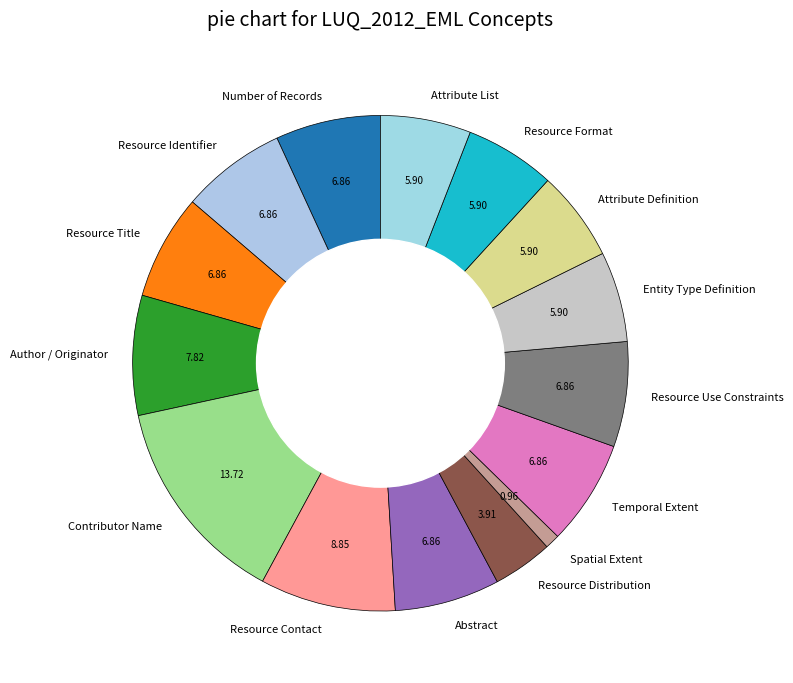

Count the number of slices in the pie.

15